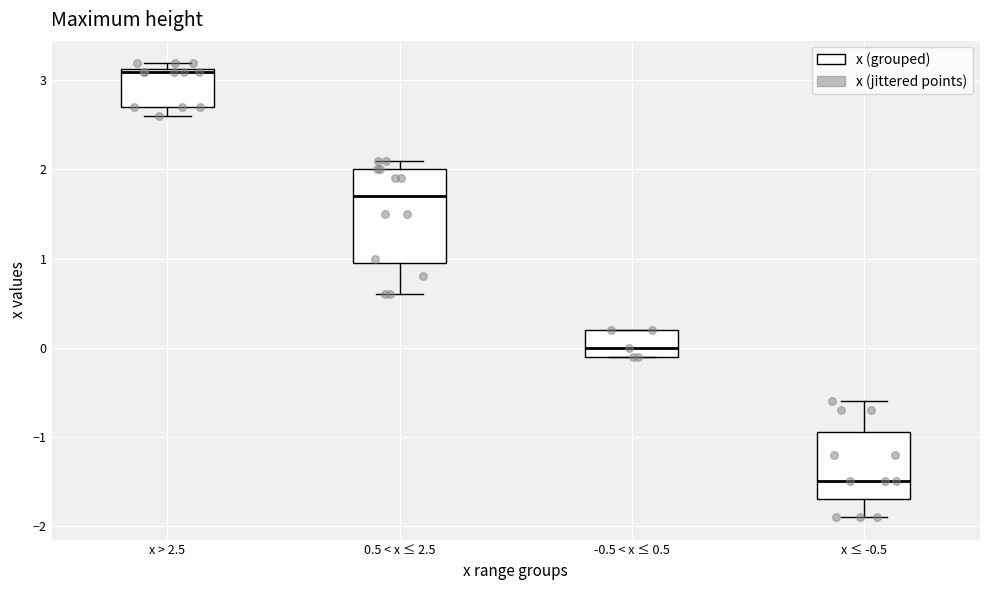

Comparing the boxes themselves (not the whiskers), which one is the tallest?

0.5 < x ≤ 2.5